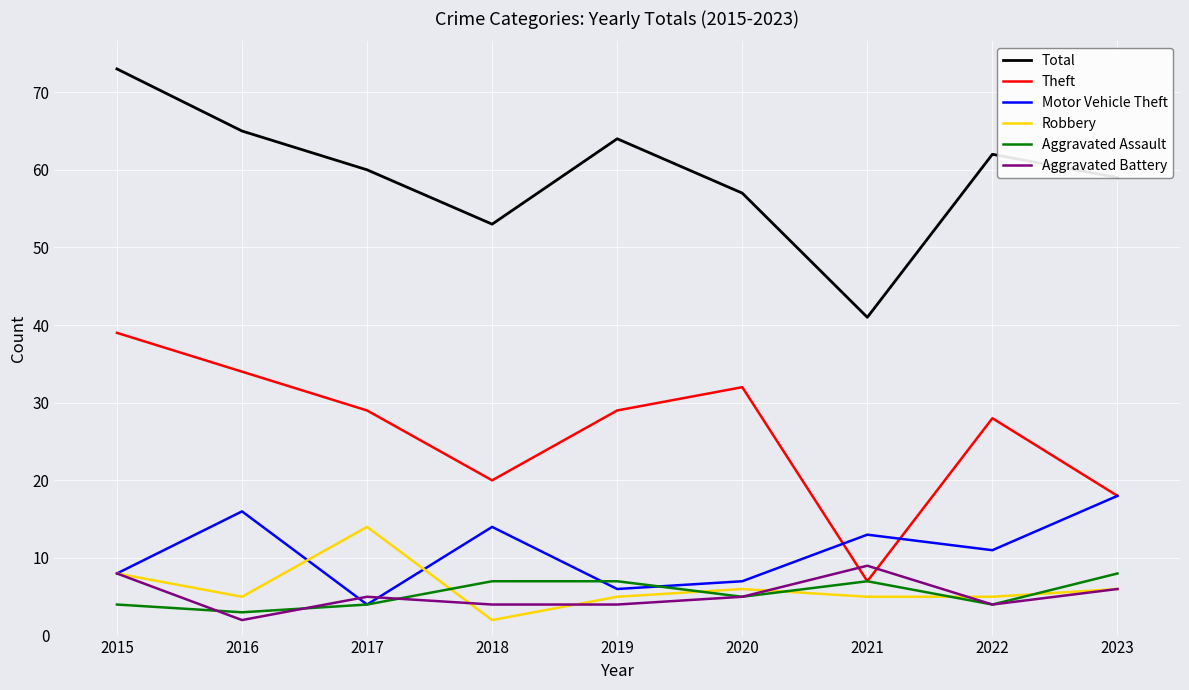

Which category has the lowest value in the Total series?

2021